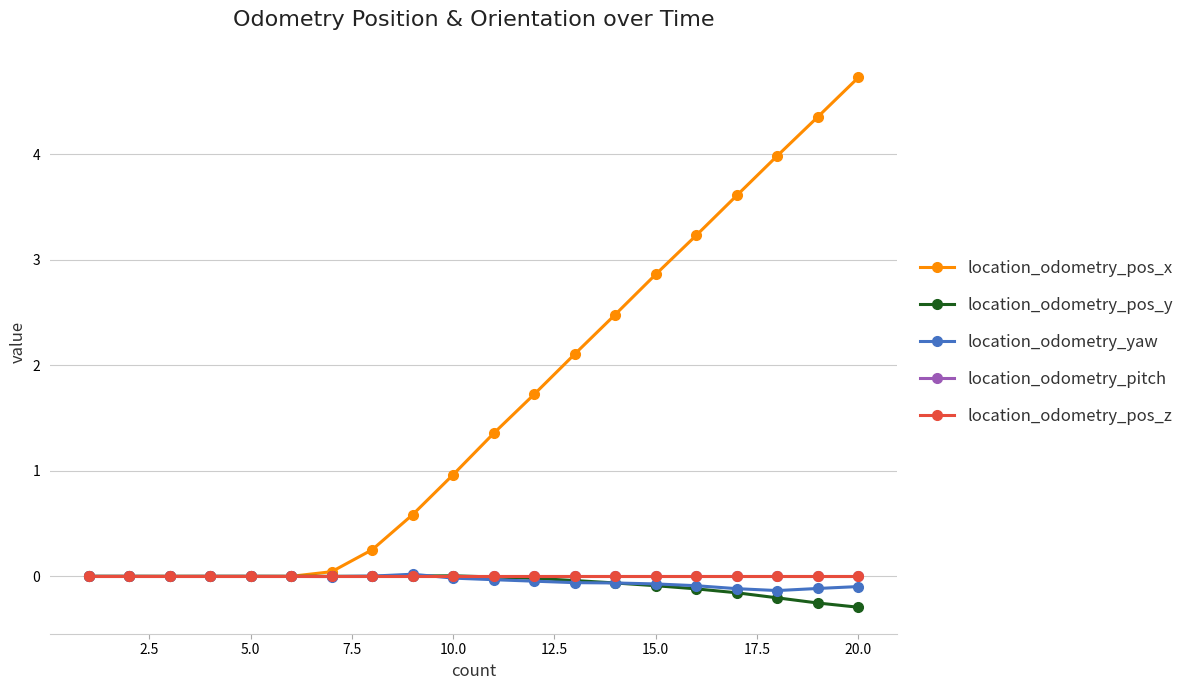

Does the chart have visible grid lines?

Yes